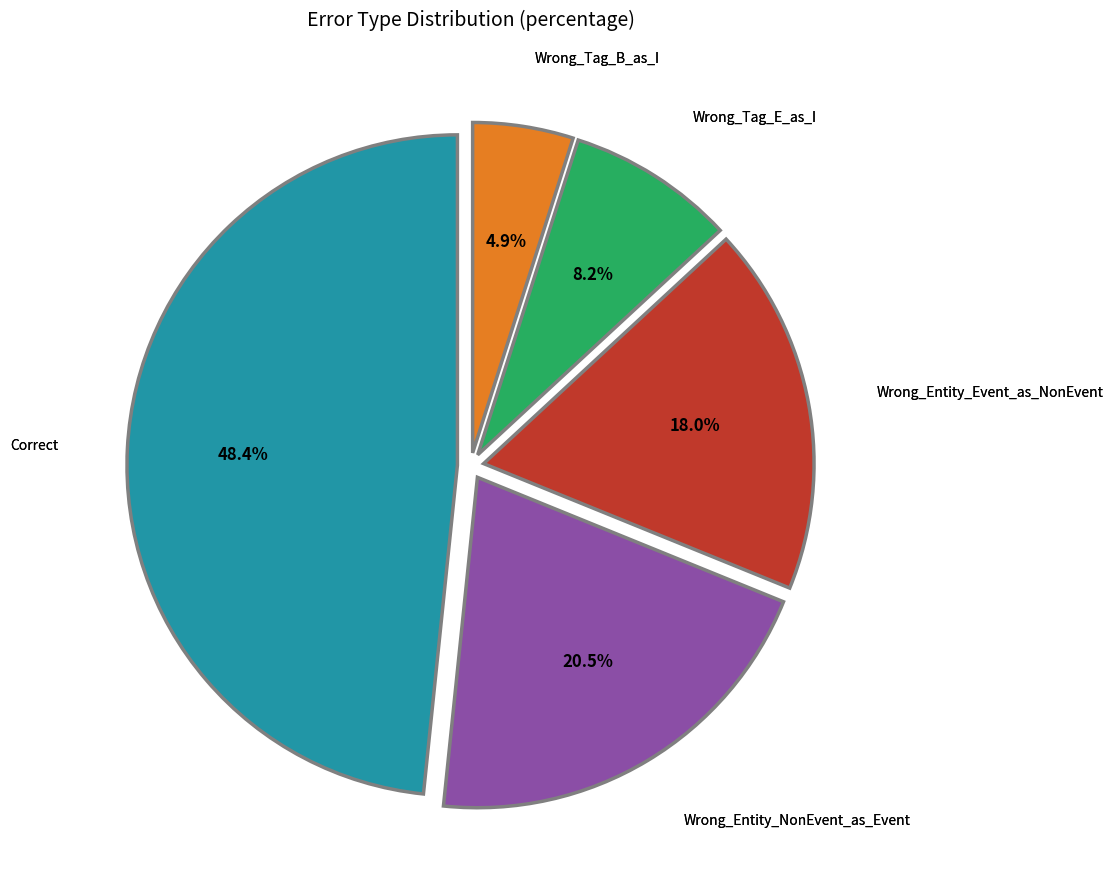

Is there any slice that represents more than half of the pie?

No